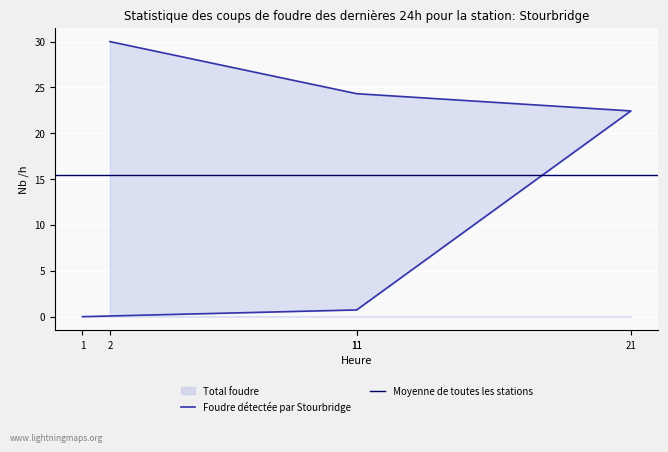

What value does the data have at 21?

22.4